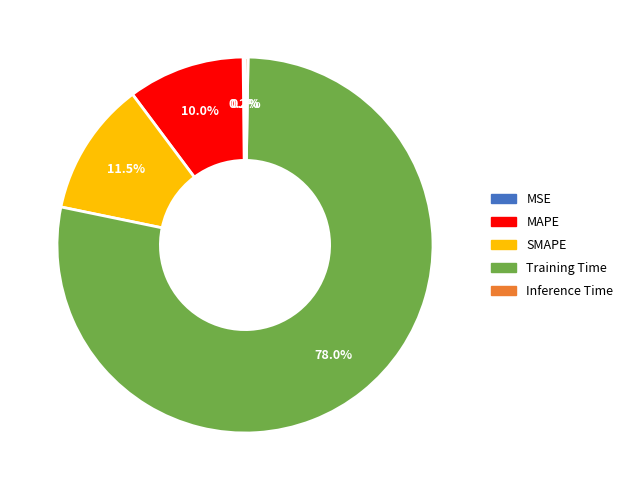

The Training Time slice represents 78% of the pie. True or false?

True